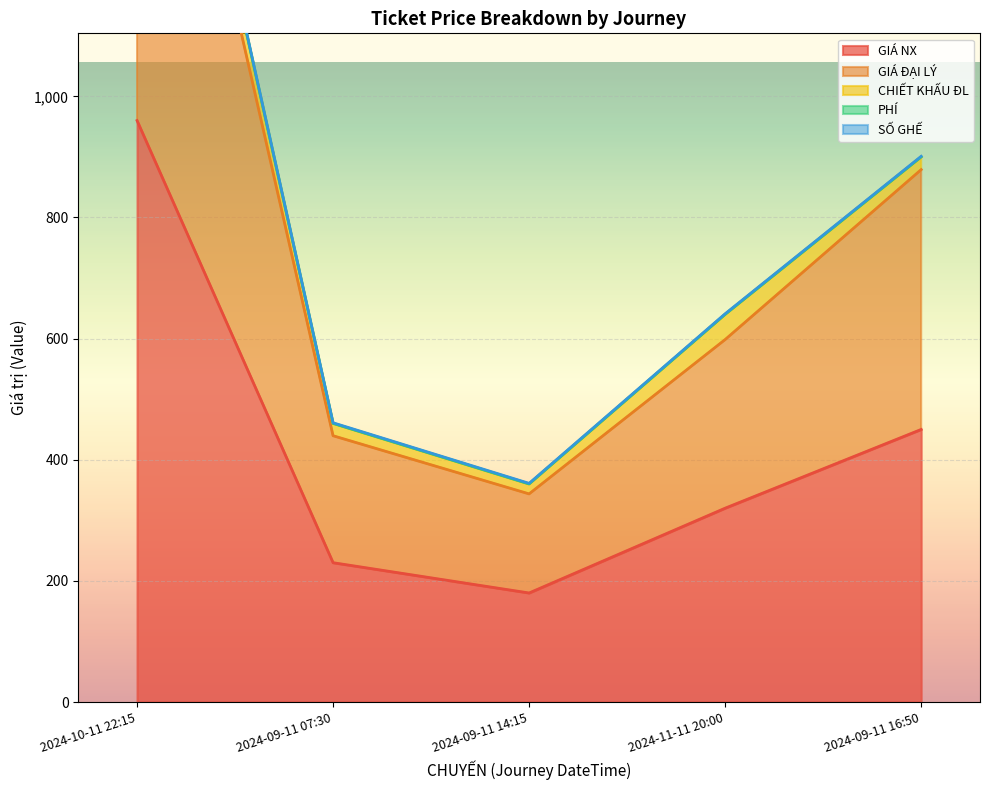

Rank the categories by SỐ GHẾ value from lowest to highest.

2024-09-11 07:30, 2024-09-11 14:15, 2024-11-11 20:00, 2024-09-11 16:50, 2024-10-11 22:15